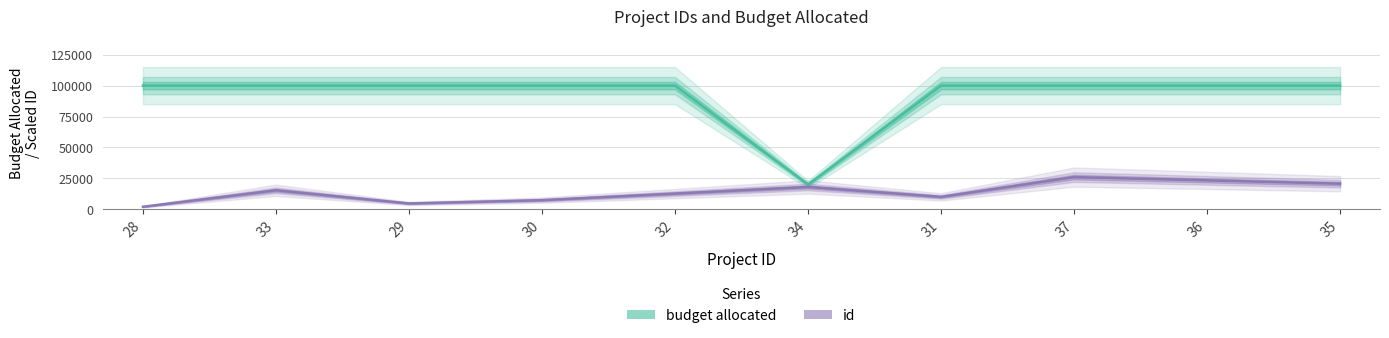

What is the spread (max minus min) of values at 35?

79333.3